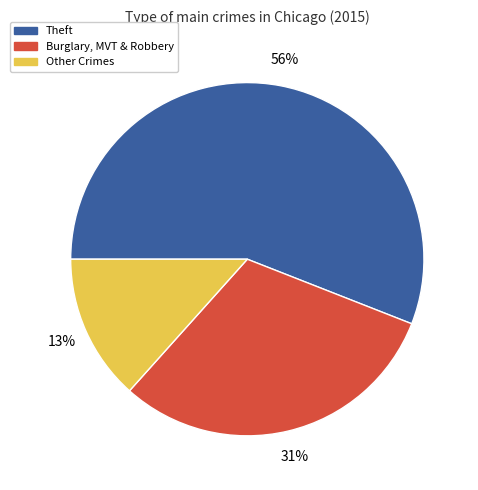

Is there any slice that represents more than half of the pie?

Yes